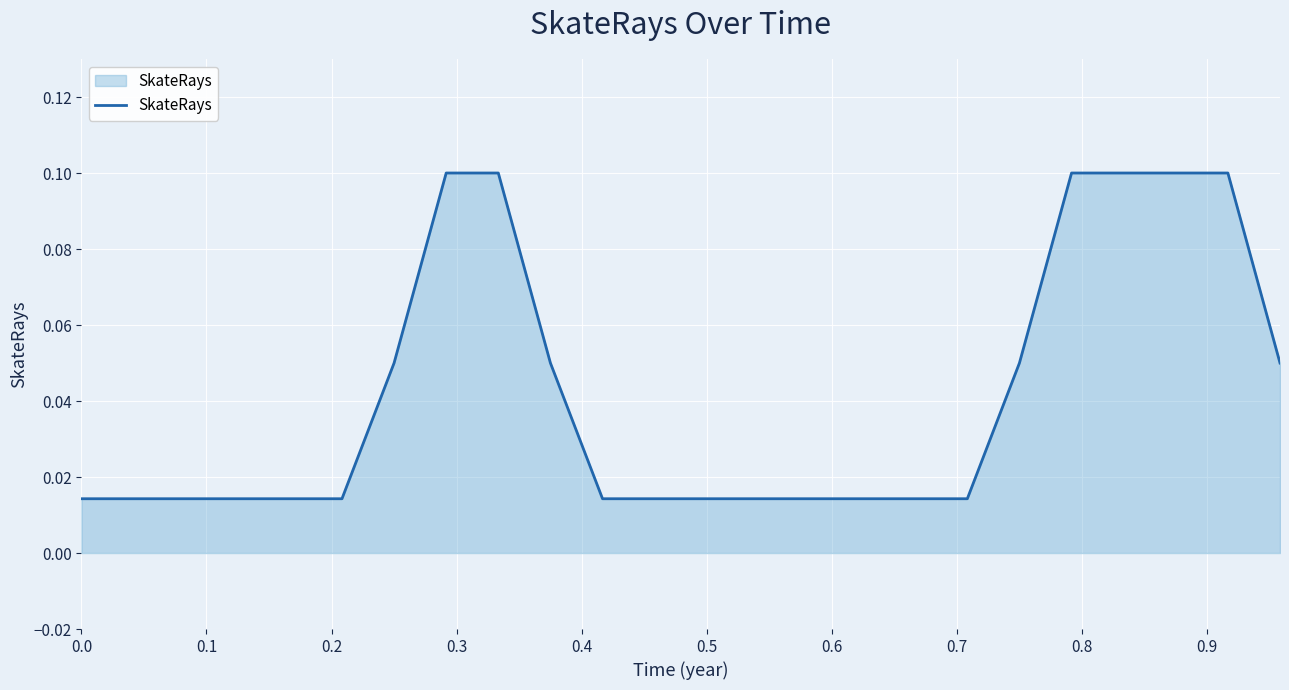

How many lines are shown in the chart?

1